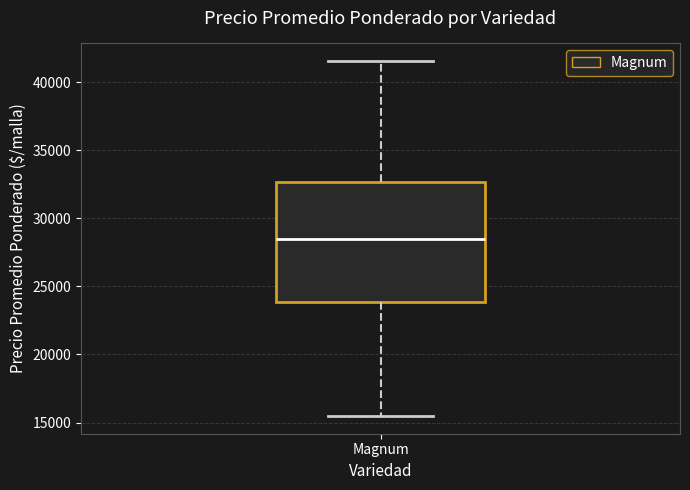

Where does the lower whisker of the box for Magnum end on the y-axis? The values are not printed on the chart, so give them approximately, as read against the axis.

15500